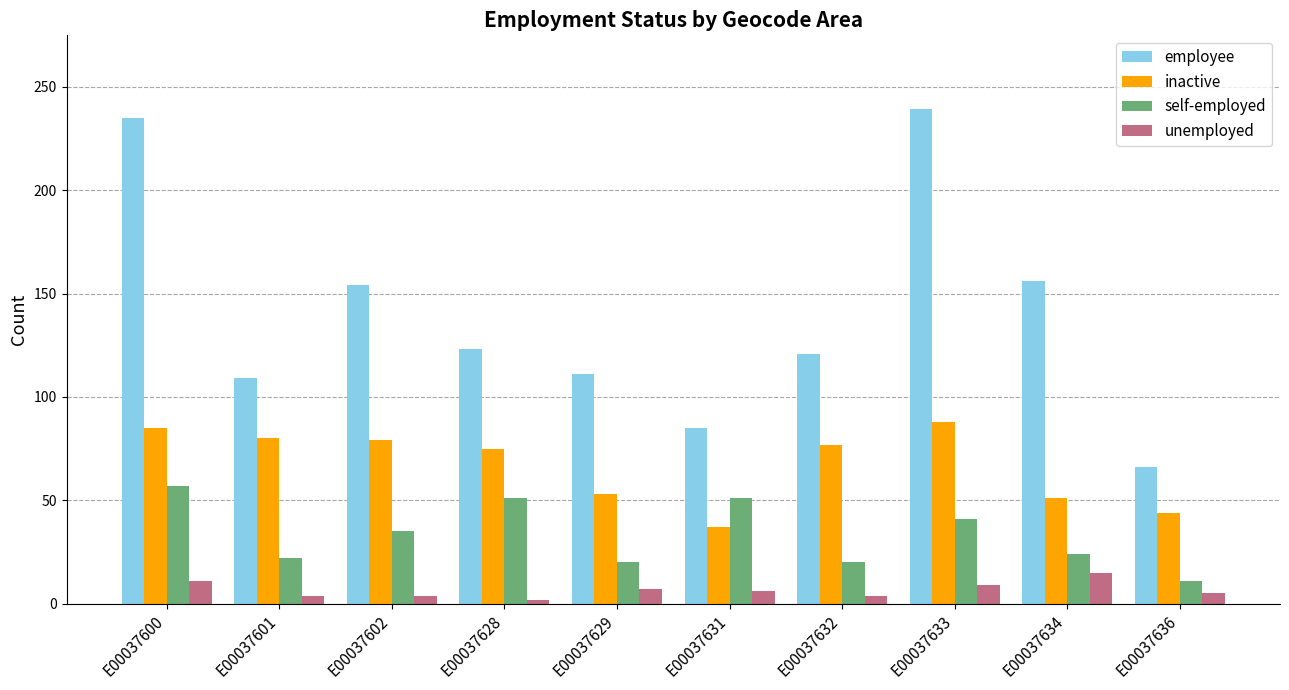

What is the difference between the maximum and minimum values in the unemployed series?

13